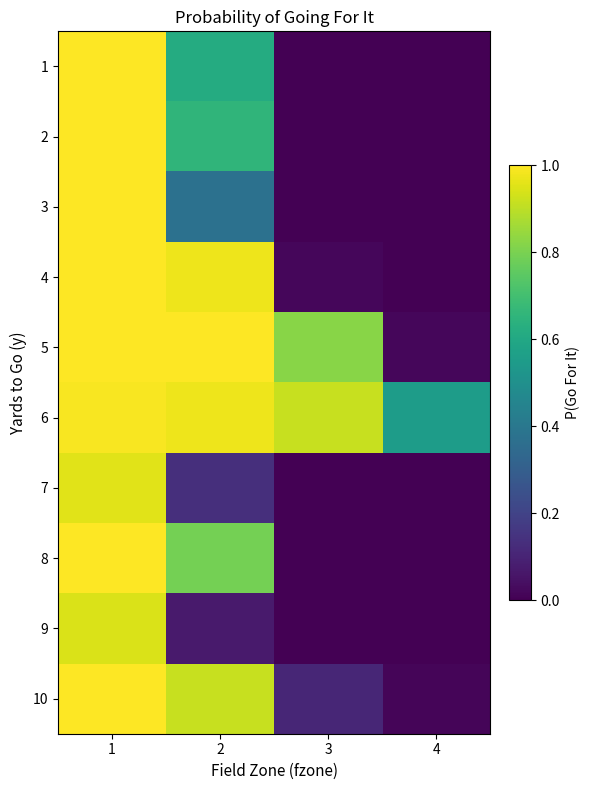

What is the greatest value displayed?

1.0